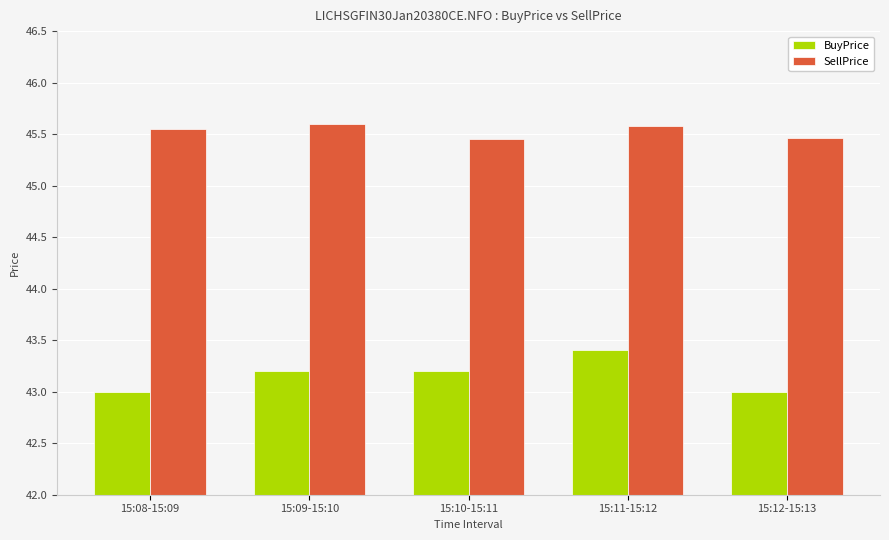

What are all the series names shown in the legend?

BuyPrice, SellPrice